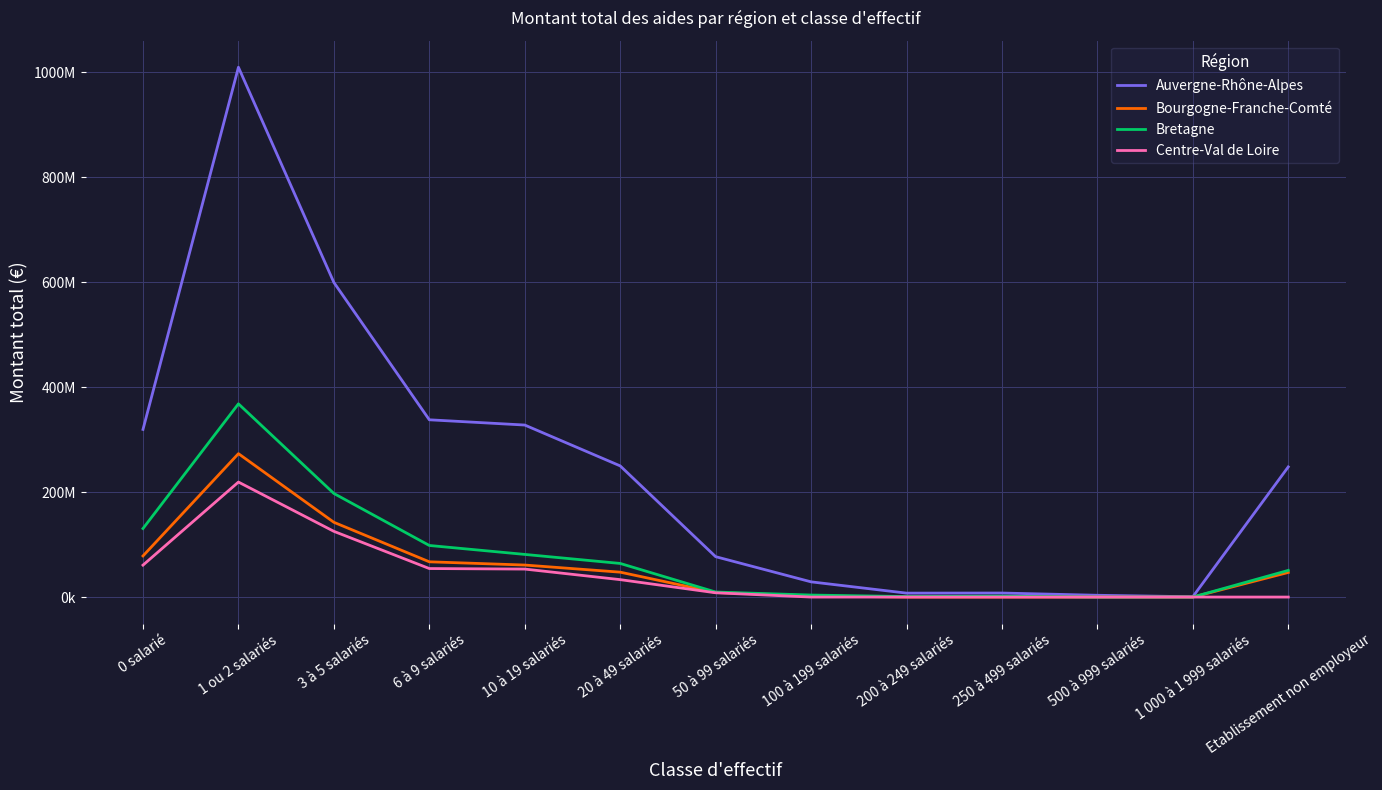

What are all the series names shown in the legend?

Auvergne-Rhône-Alpes, Bourgogne-Franche-Comté, Bretagne, Centre-Val de Loire